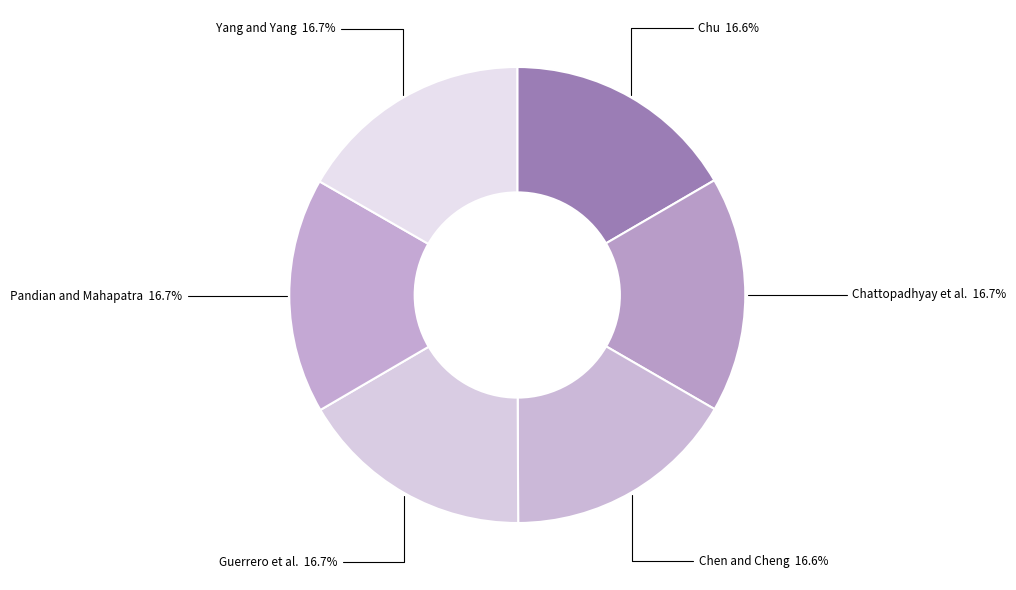

Combined, do Chu and Chattopadhyay et al. account for over 50%?

No